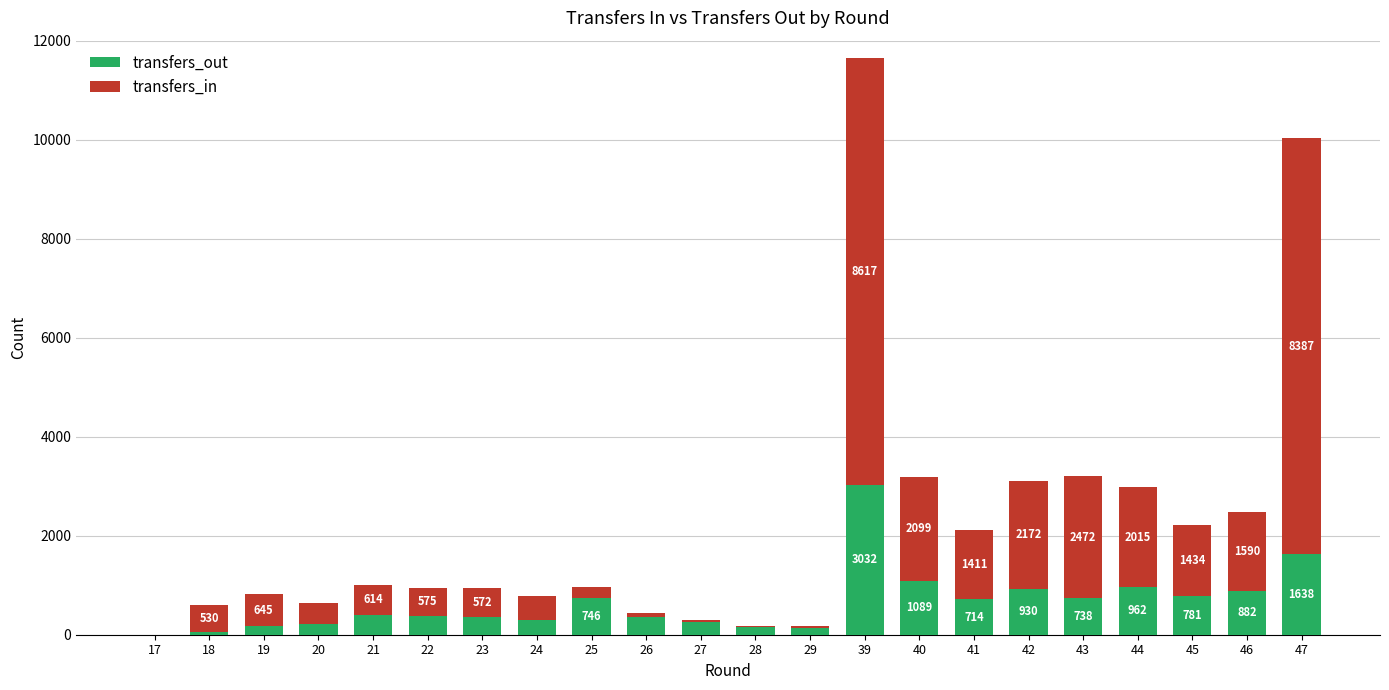

The transfers_out series shows 1089 at 40. True or false?

True